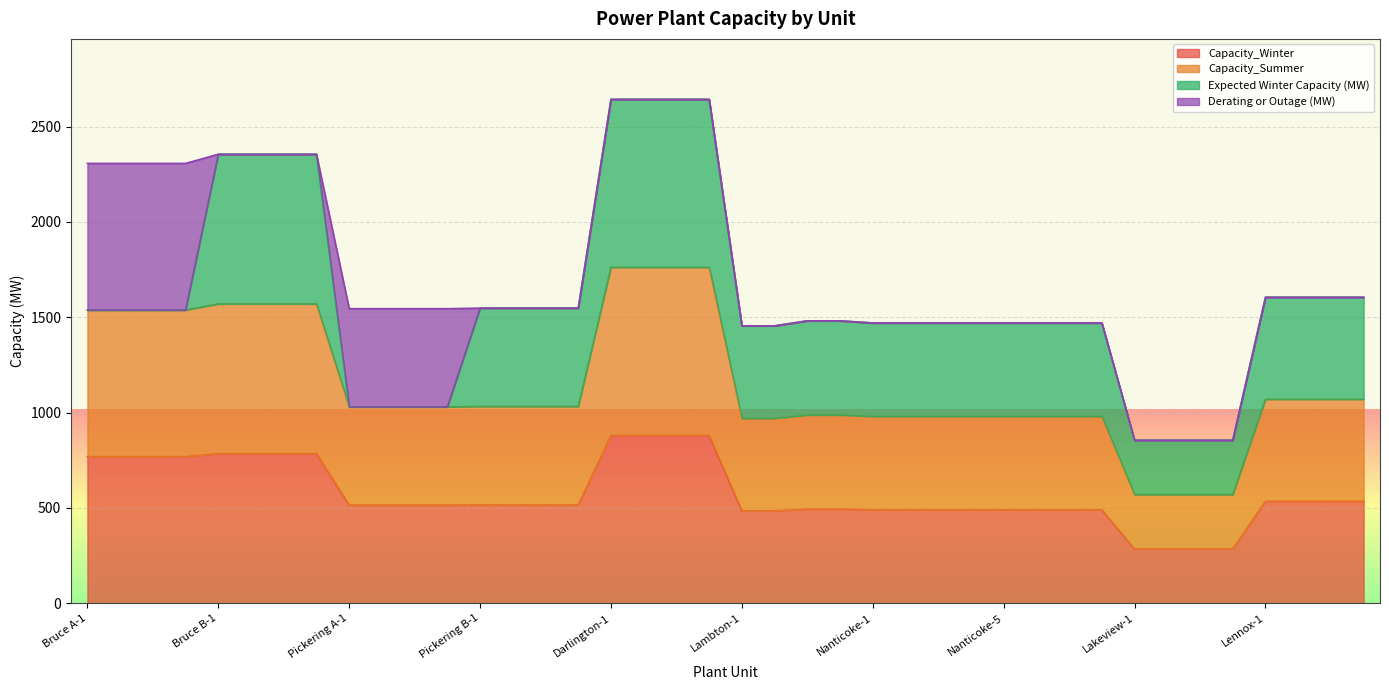

True or false: Capacity_Summer and Capacity_Winter cross at least once.

False